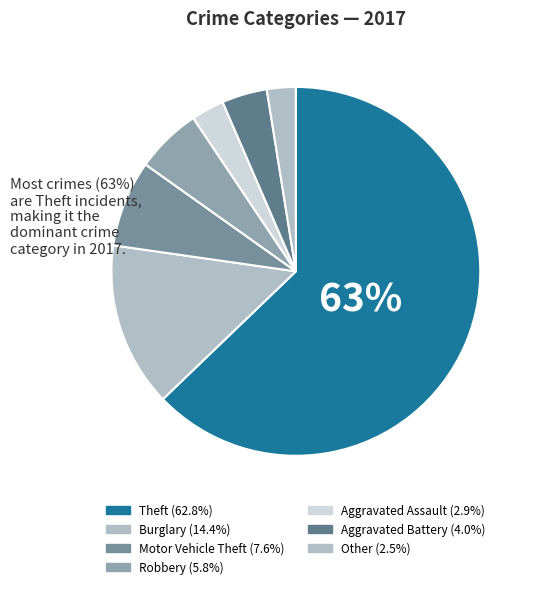

Is Other the majority of the pie?

No